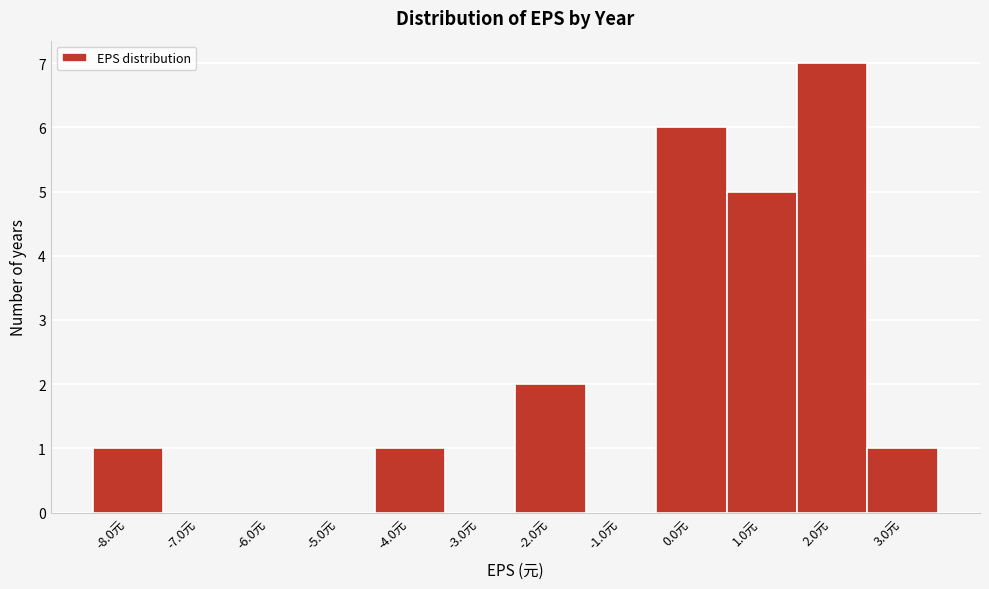

Which range on the x-axis has the tallest bar?

1.5 to 2.5